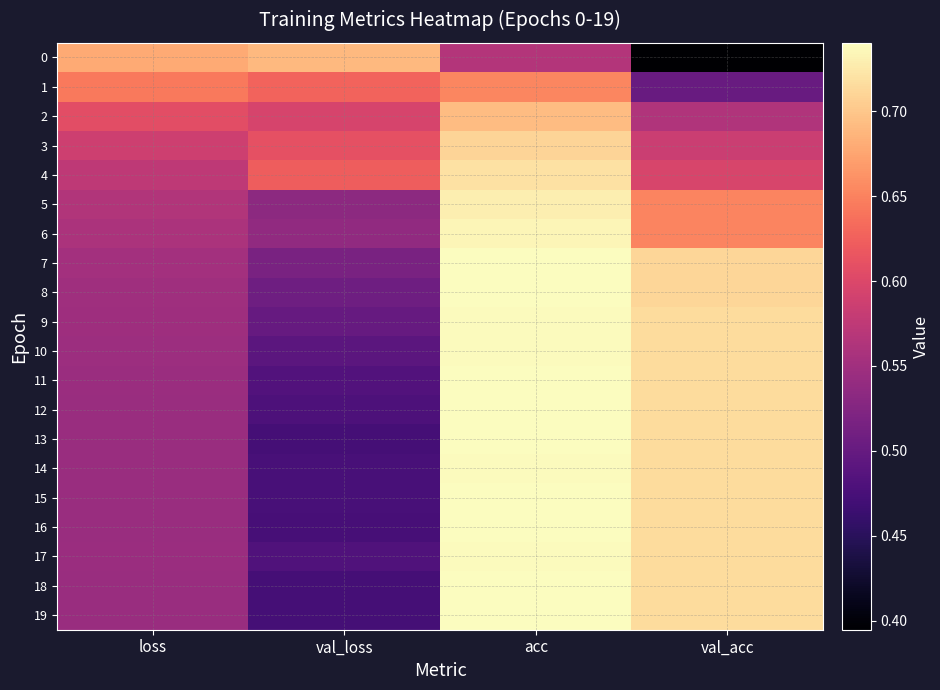

Reading left to right, list all the values displayed in this chart.

0: loss=0.7	val_loss=0.7	acc=0.6	val_acc=0.4
1: loss=0.6	val_loss=0.6	acc=0.7	val_acc=0.5
2: loss=0.6	val_loss=0.6	acc=0.7	val_acc=0.6
3: loss=0.6	val_loss=0.6	acc=0.7	val_acc=0.6
4: loss=0.6	val_loss=0.6	acc=0.7	val_acc=0.6
5: loss=0.6	val_loss=0.5	acc=0.7	val_acc=0.7
6: loss=0.6	val_loss=0.5	acc=0.7	val_acc=0.7
7: loss=0.6	val_loss=0.5	acc=0.7	val_acc=0.7
8: loss=0.5	val_loss=0.5	acc=0.7	val_acc=0.7
9: loss=0.5	val_loss=0.5	acc=0.7	val_acc=0.7
10: loss=0.5	val_loss=0.5	acc=0.7	val_acc=0.7
11: loss=0.5	val_loss=0.5	acc=0.7	val_acc=0.7
12: loss=0.5	val_loss=0.5	acc=0.7	val_acc=0.7
13: loss=0.5	val_loss=0.5	acc=0.7	val_acc=0.7
14: loss=0.5	val_loss=0.5	acc=0.7	val_acc=0.7
15: loss=0.5	val_loss=0.5	acc=0.7	val_acc=0.7
16: loss=0.5	val_loss=0.5	acc=0.7	val_acc=0.7
17: loss=0.5	val_loss=0.5	acc=0.7	val_acc=0.7
18: loss=0.5	val_loss=0.5	acc=0.7	val_acc=0.7
19: loss=0.5	val_loss=0.5	acc=0.7	val_acc=0.7